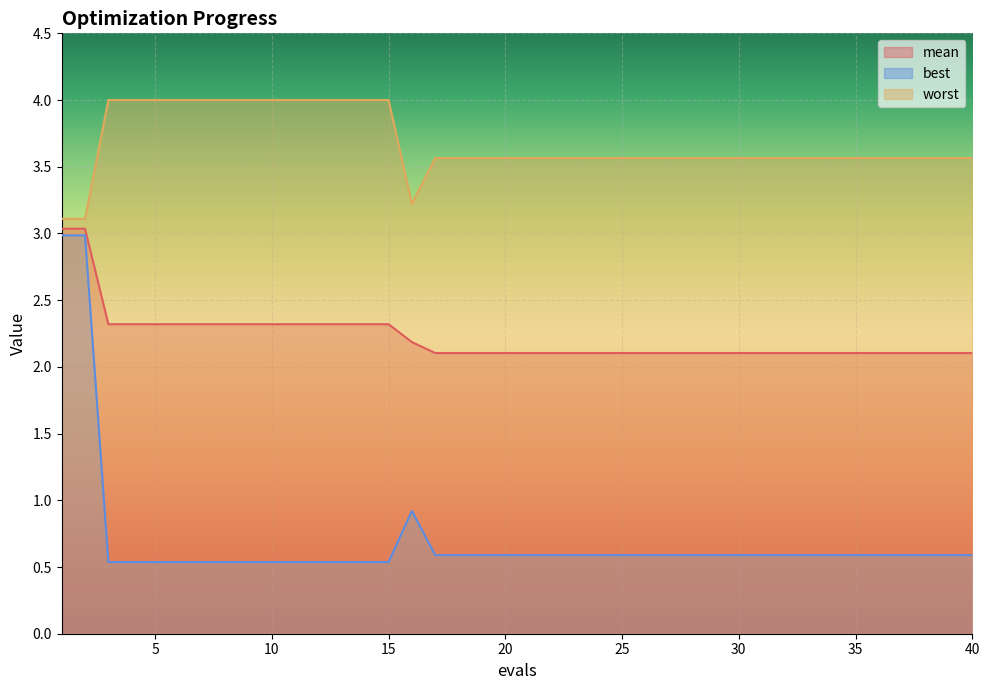

What is the difference between the maximum and minimum values in the best series?

2.4